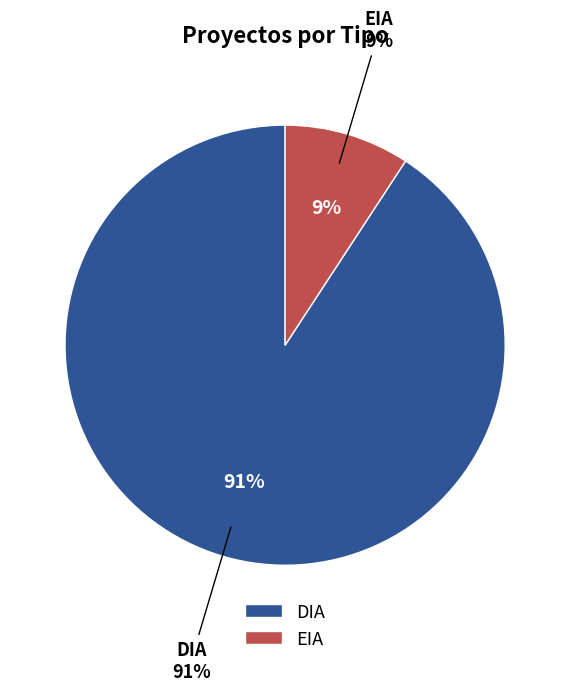

Combined, what portion of the pie is EIA and DIA?

100.0%